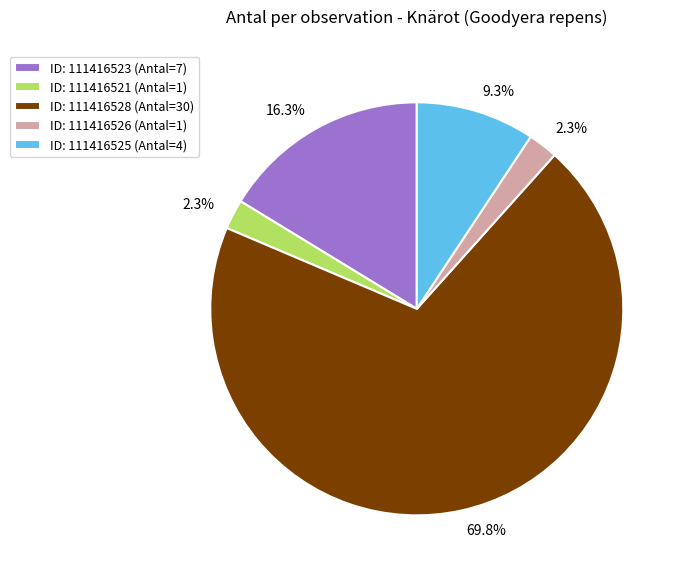

Which has a higher value, ID: 111416523 (Antal=7) or ID: 111416521 (Antal=1)?

ID: 111416523 (Antal=7)